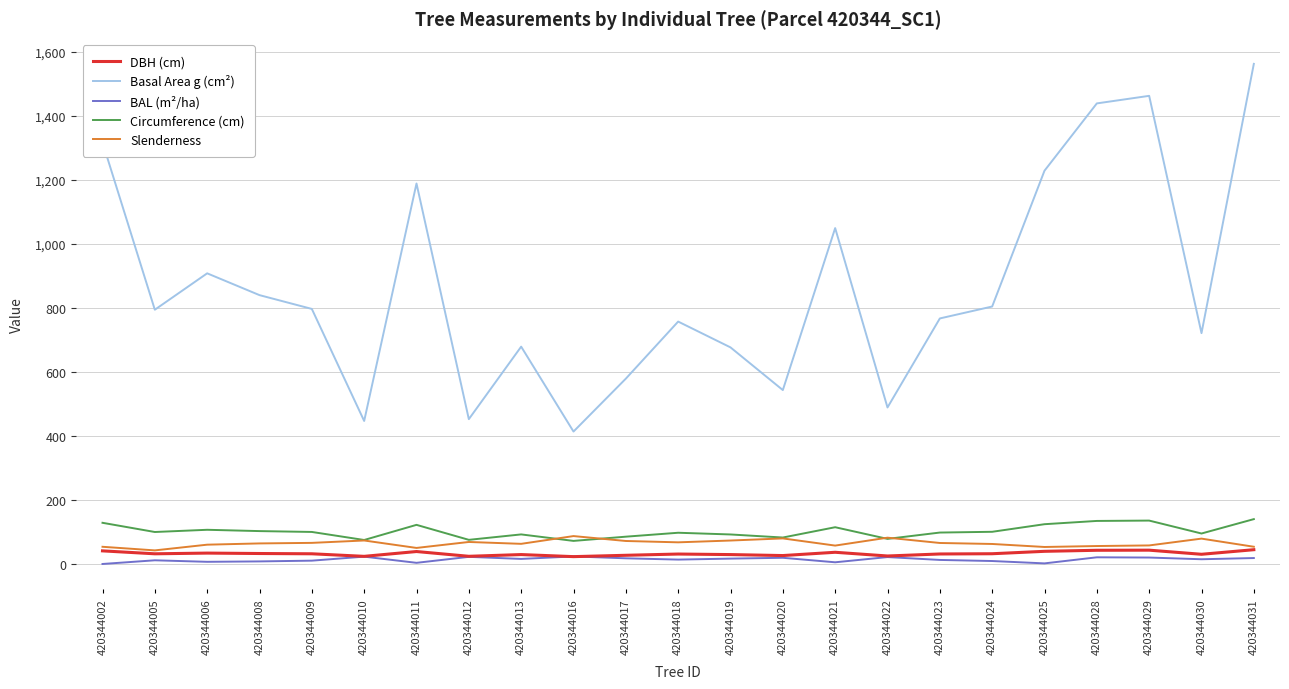

Which series has the largest total across all categories?

Basal Area g (cm²)